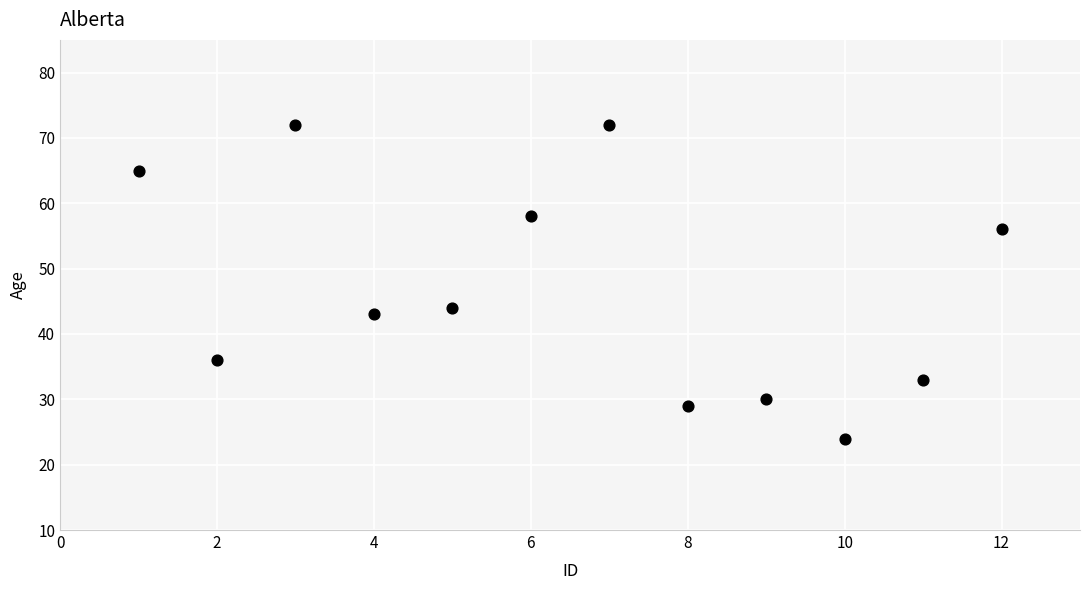

What Y value in the scatter plot is closest to 48?

44